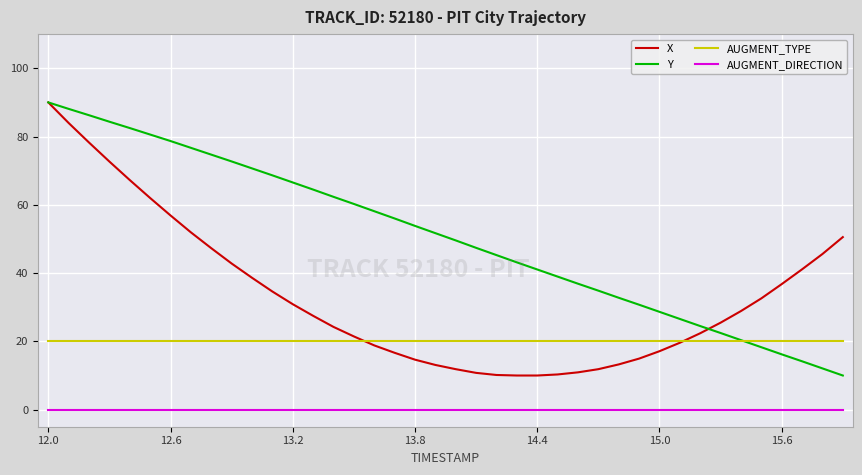

Rank the series by their average value, from highest to lowest.

Y, X, AUGMENT_TYPE, AUGMENT_DIRECTION